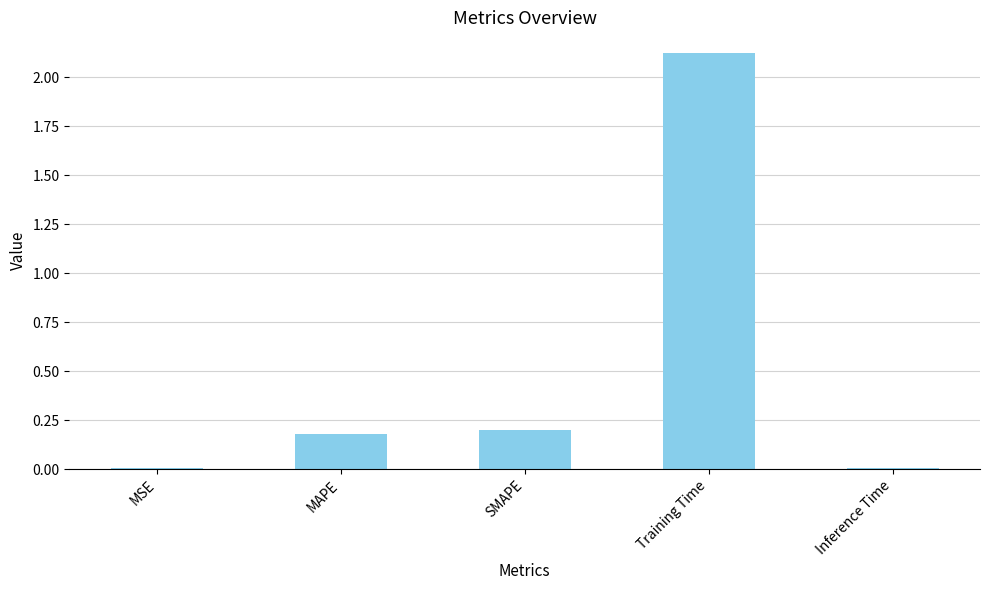

What is the label of the 5th bar from the right?

MSE